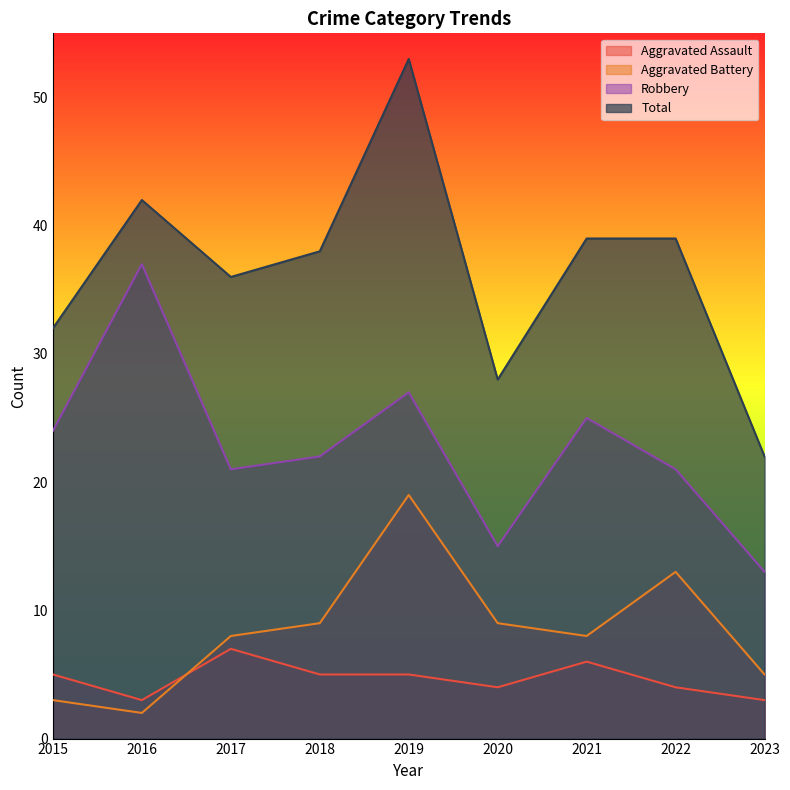

What is the total value across all series at 2018?

74